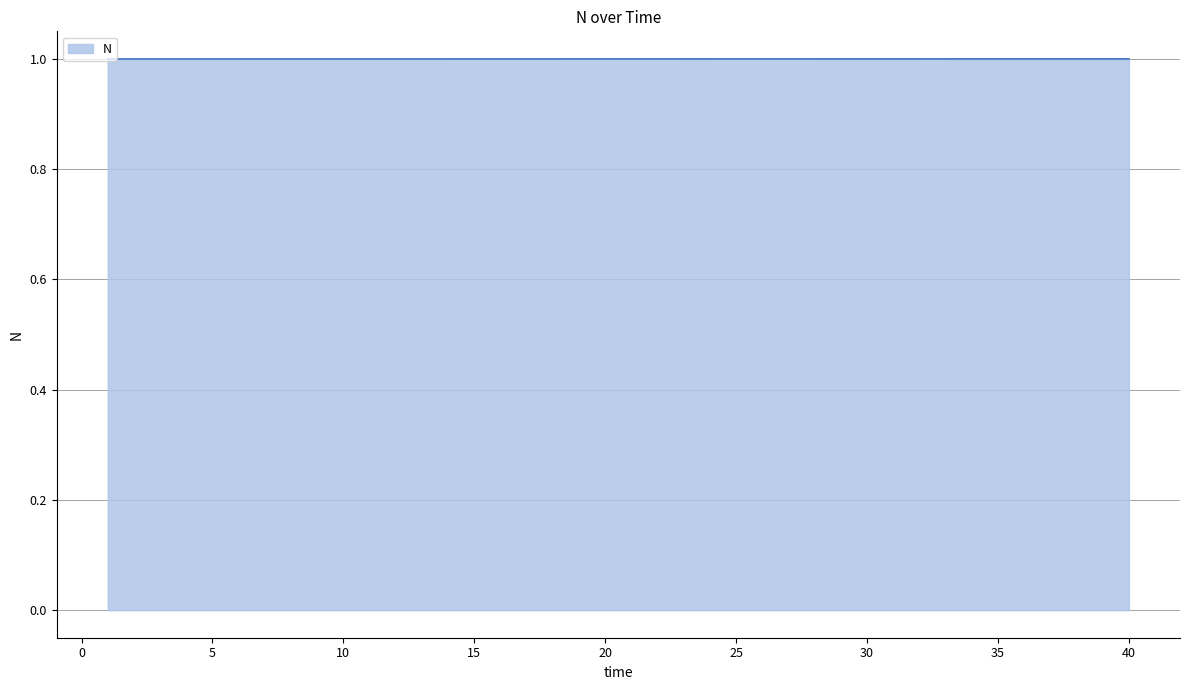

What is the minimum value shown in the chart?

1.0